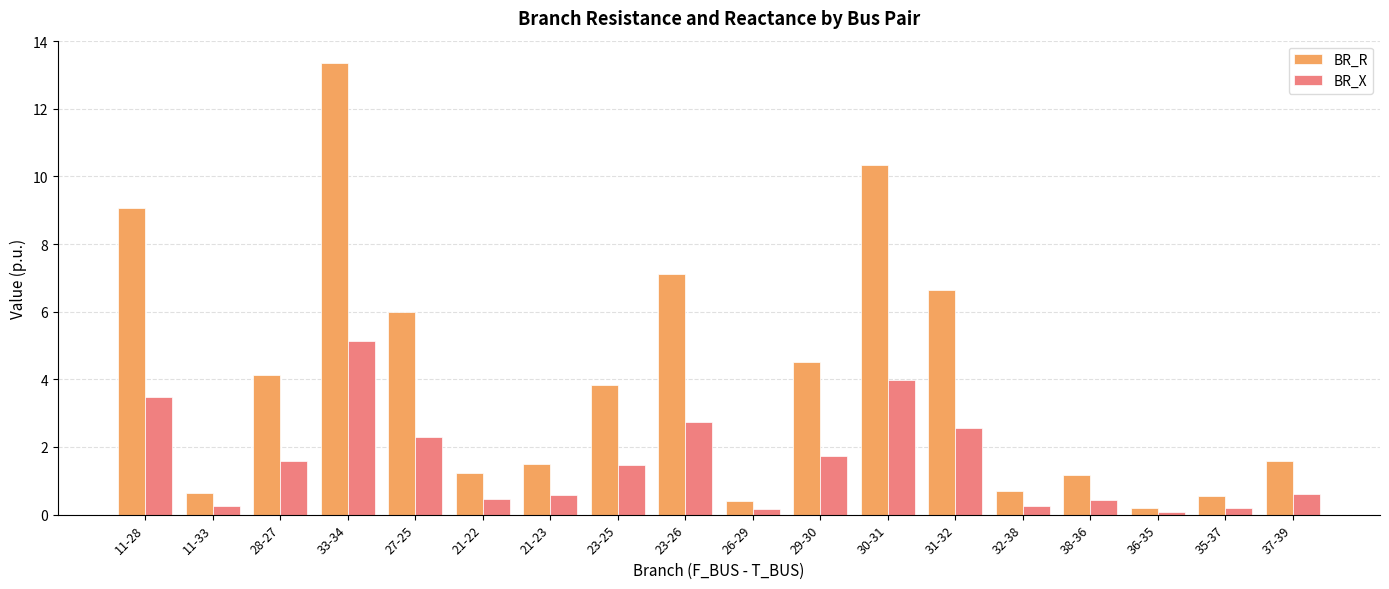

Which series has the widest spread of values?

BR_R